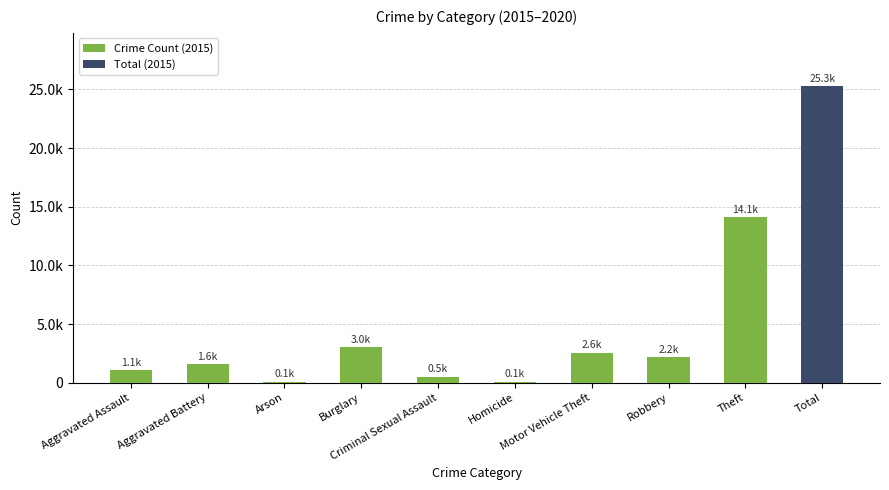

The value at Aggravated Assault is 1880. True or false?

False